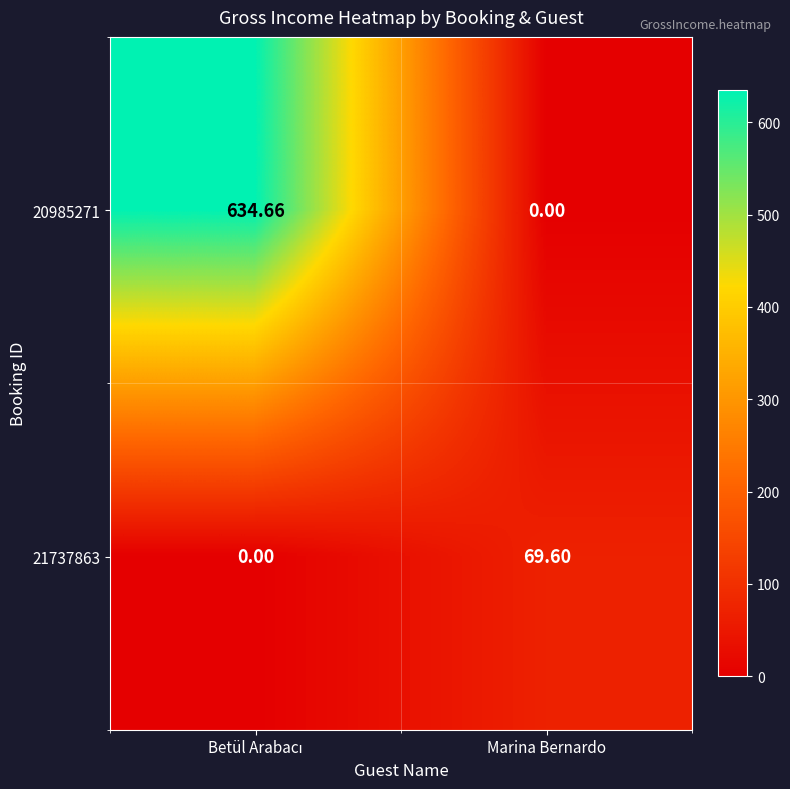

Where does the 21737863 series first go above 69?

Marina Bernardo